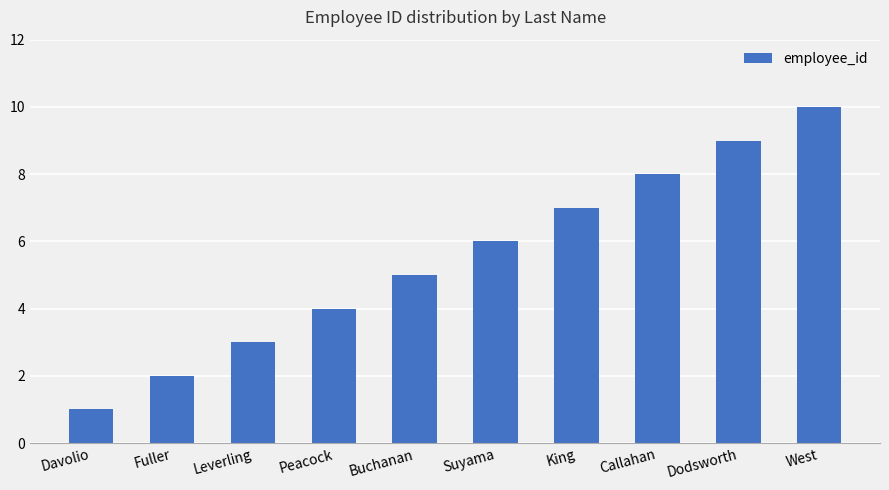

Rank the categories by value from highest to lowest.

West, Dodsworth, Callahan, King, Suyama, Buchanan, Peacock, Leverling, Fuller, Davolio